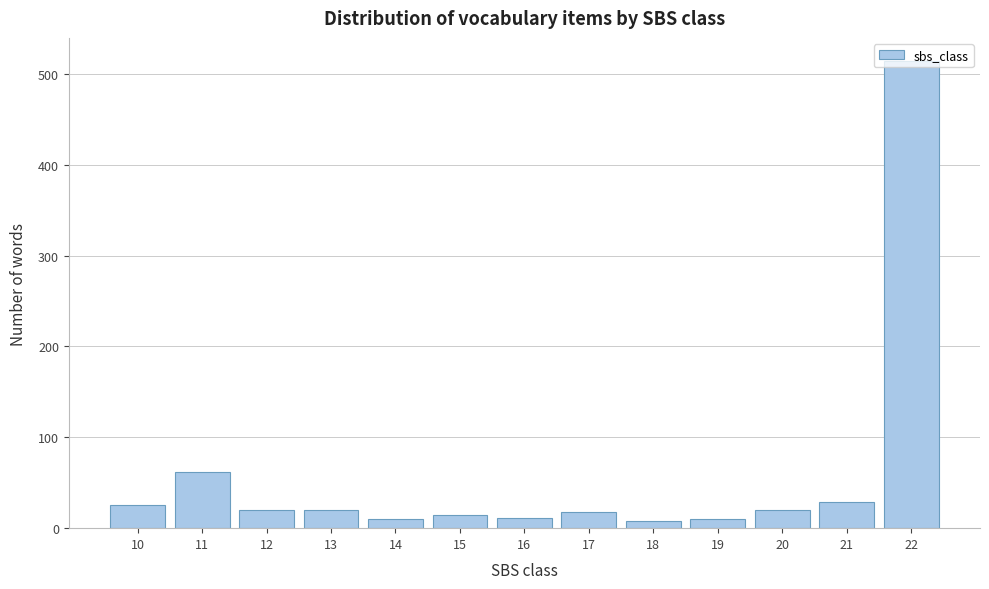

What is the value of the 2nd bar from the left?

62